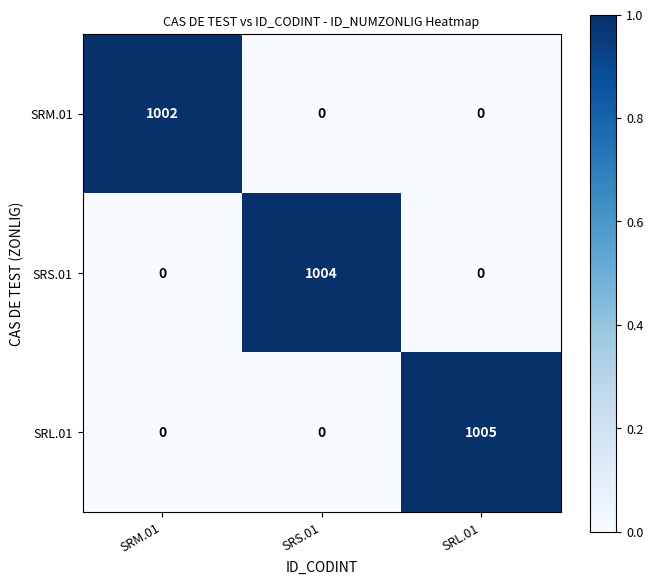

At which category is the sum across all series the highest?

SRL.01